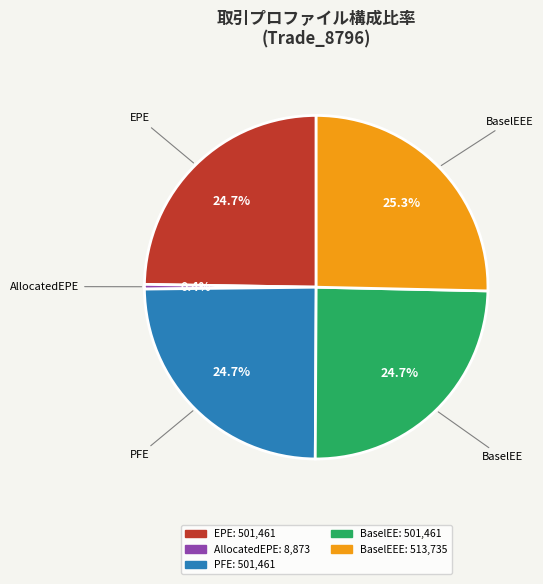

To the nearest percent, what is the average slice percentage?

20%